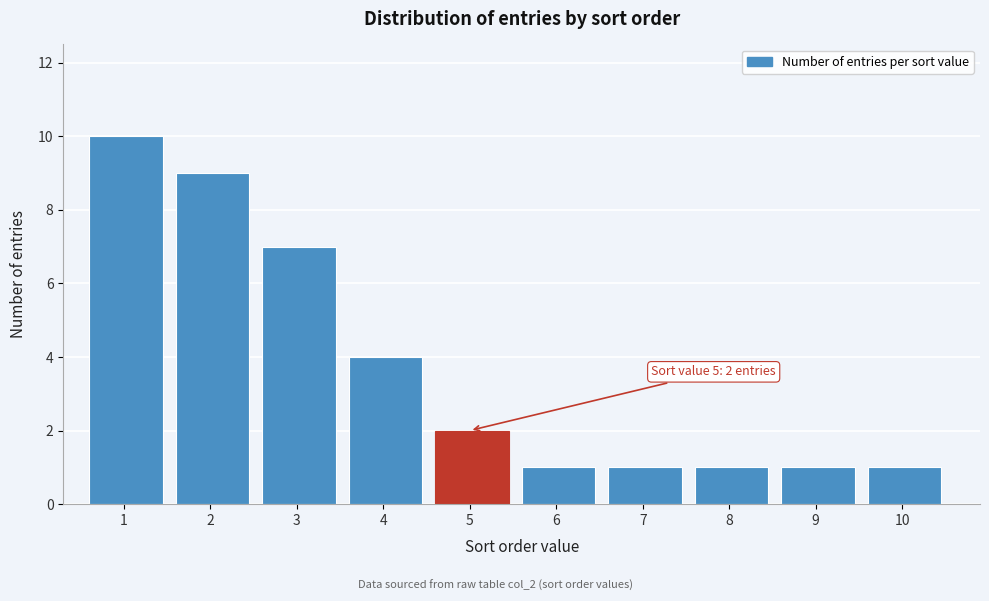

Reading left to right, transcribe all the data shown in this chart.

10	9	7	4	2	1	1	1	1	1